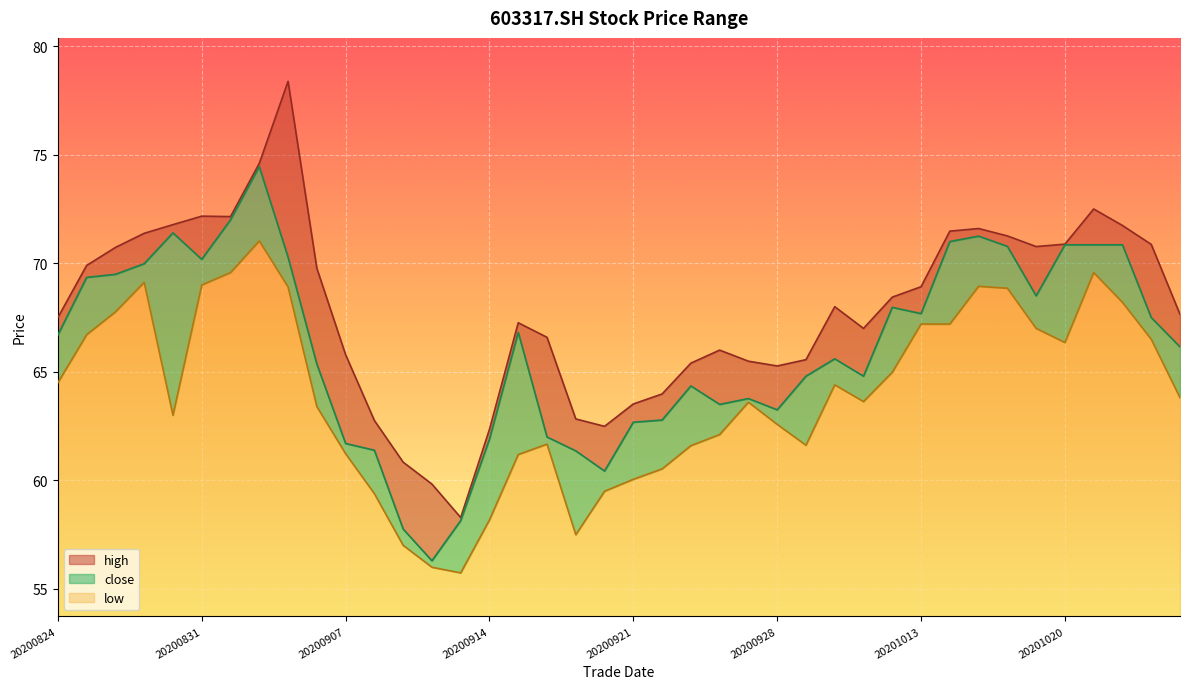

How many lines are shown in the chart?

3